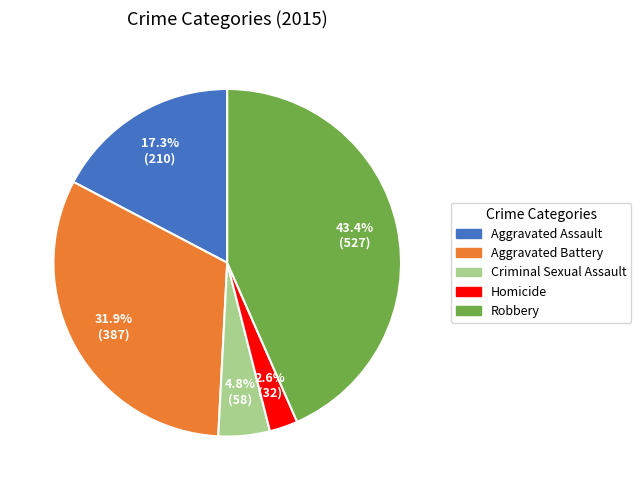

Is it true that Homicide is 3% of the pie?

True